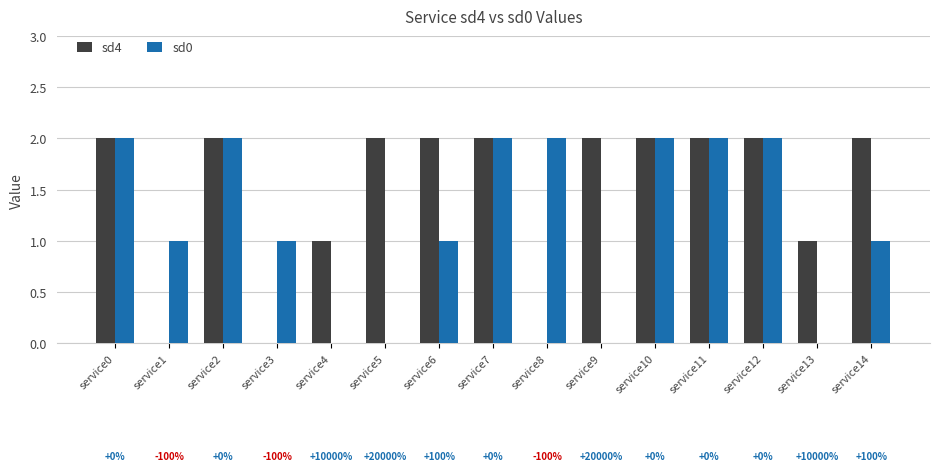

What are all the series names shown in the legend?

sd4, sd0